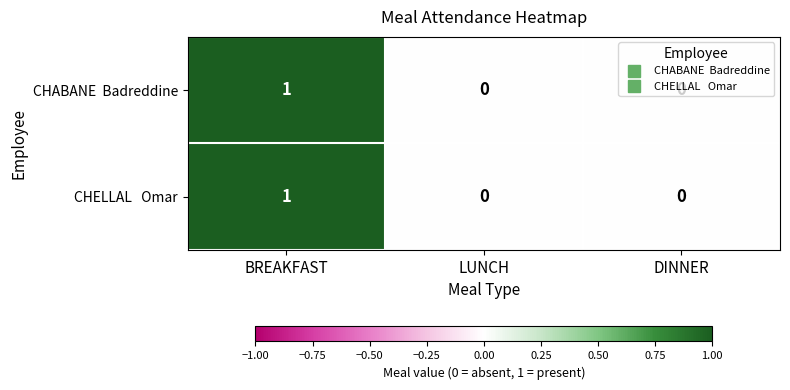

At which category is the sum across all series the highest?

BREAKFAST